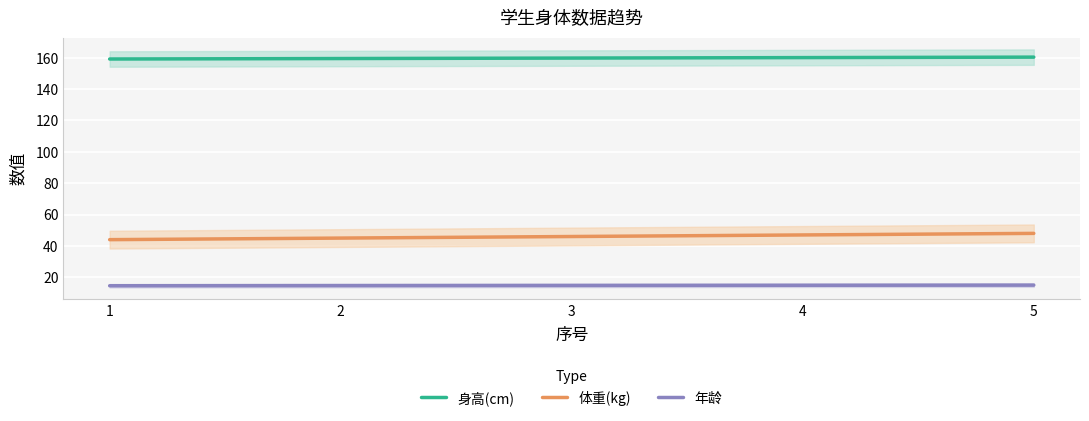

List the series in order of their overall mean, lowest first.

年龄, 体重(kg), 身高(cm)